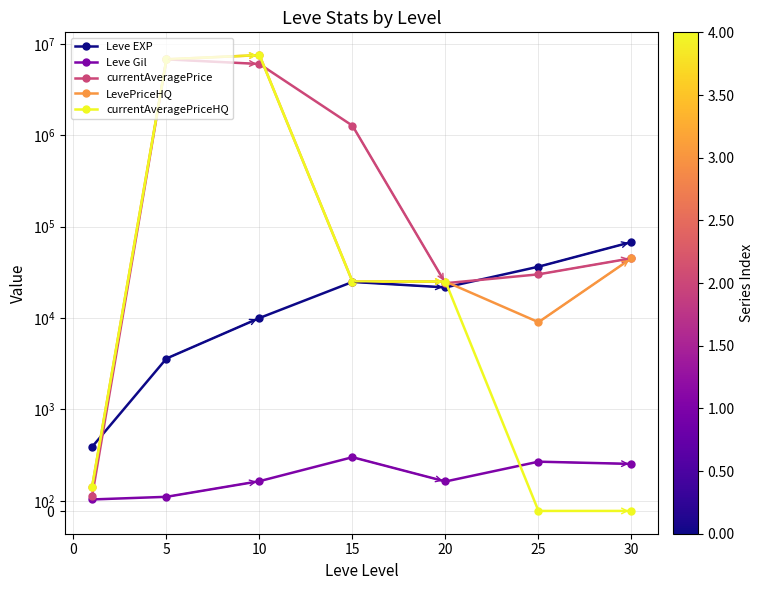

Reading left to right, list all the values displayed in this chart.

Leve EXP: 630.0	3600.0	9990.0	24790.0	21600.0	36390.0	67730.0
Leve Gil: 113.0	139.0	293.0	529.0	290.0	485.0	463.0
currentAveragePrice: 142.2	6755000.0	6006666.5	1268750.0	24000.6	30015.0	44998.3
LevePriceHQ: 234.8	6755000.0	7509999.5	25000.0	24999.7	8995.0	44998.3
currentAveragePriceHQ: 234.8	6755000.0	7509999.5	25000.0	24999.7	0.0	0.0